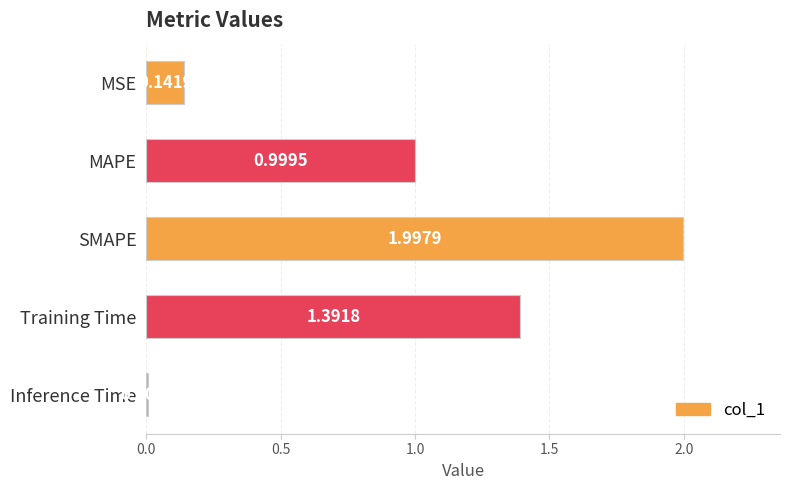

Which category has the lowest value across all series?

Inference Time